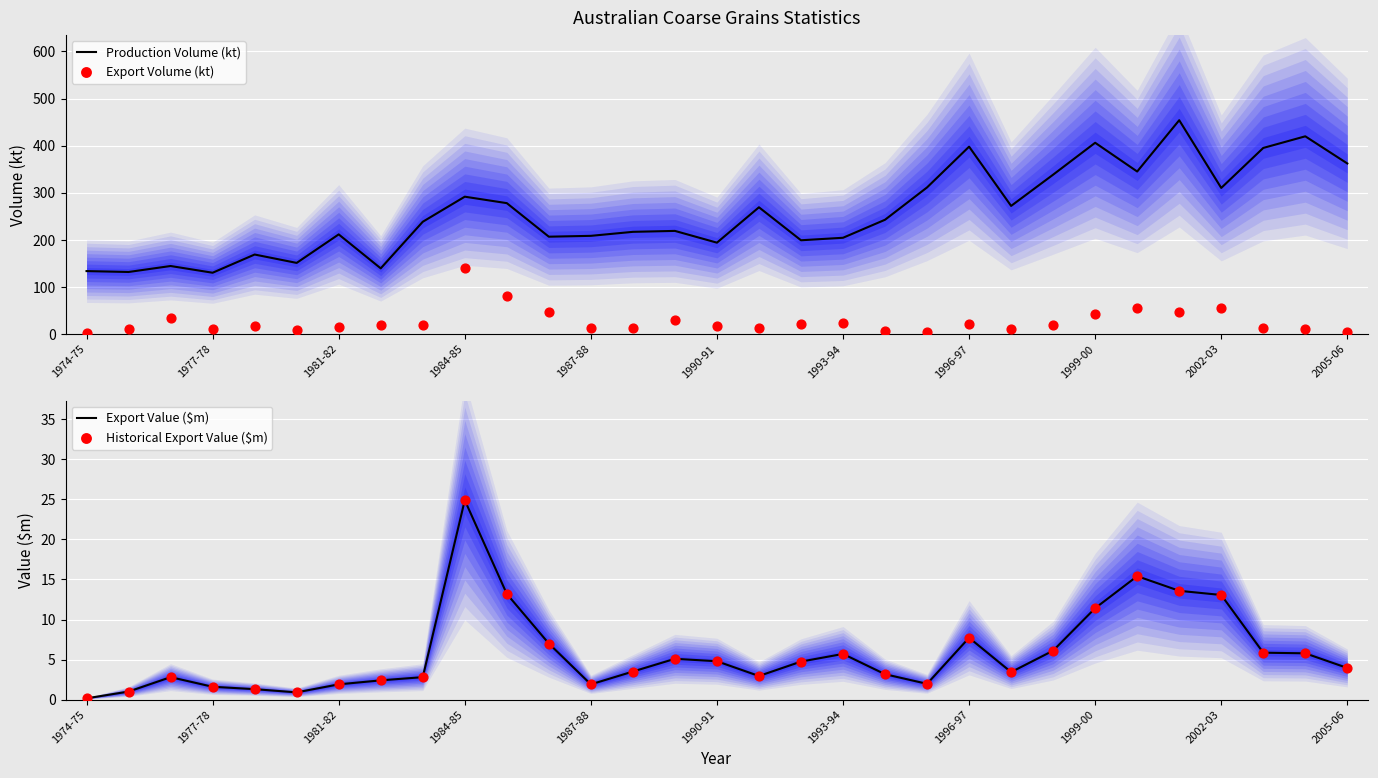

The value of Production Volume (kt) at 1974-75 is 77.8. True or false?

False